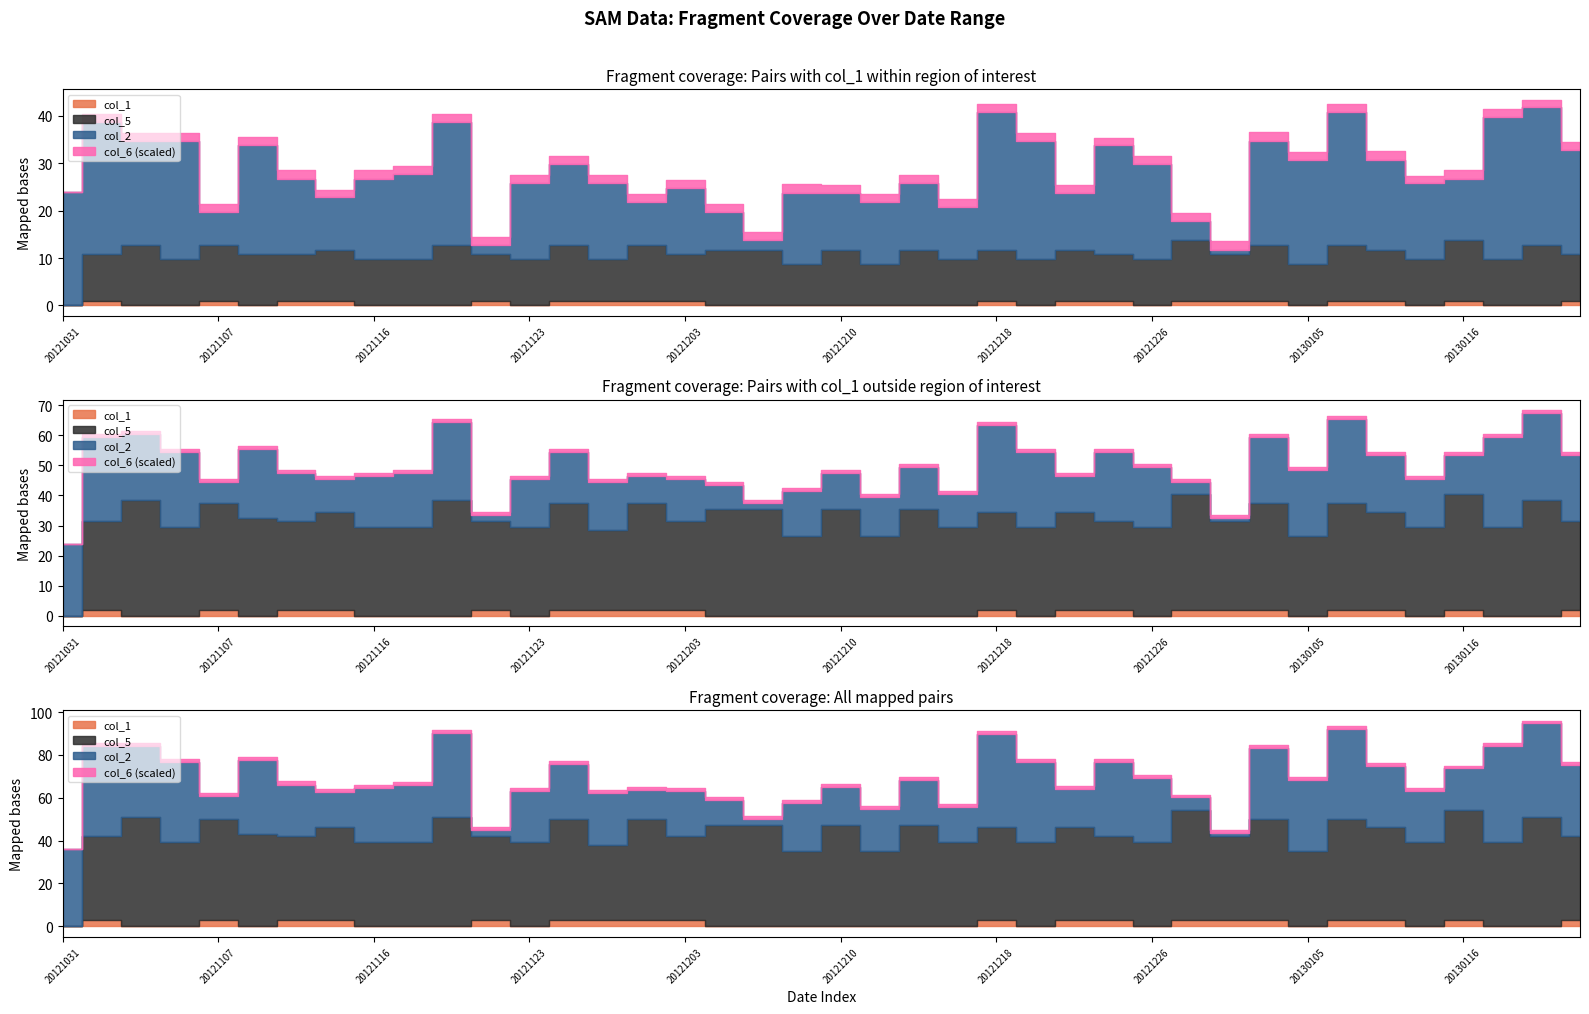

Is it true that col_2 equals 25.4 at 20121208?

False